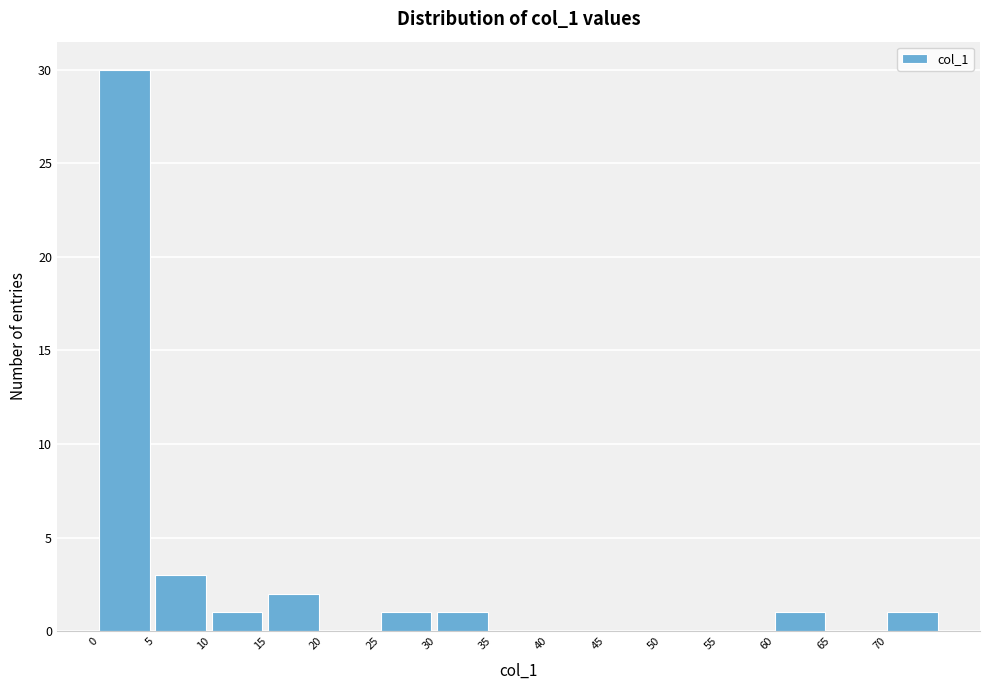

Reading right to left, extract all data points from this chart.

70=1	65=0	60=1	55=0	50=0	45=0	40=0	35=0	30=1	25=1	20=0	15=2	10=1	5=3	0=30